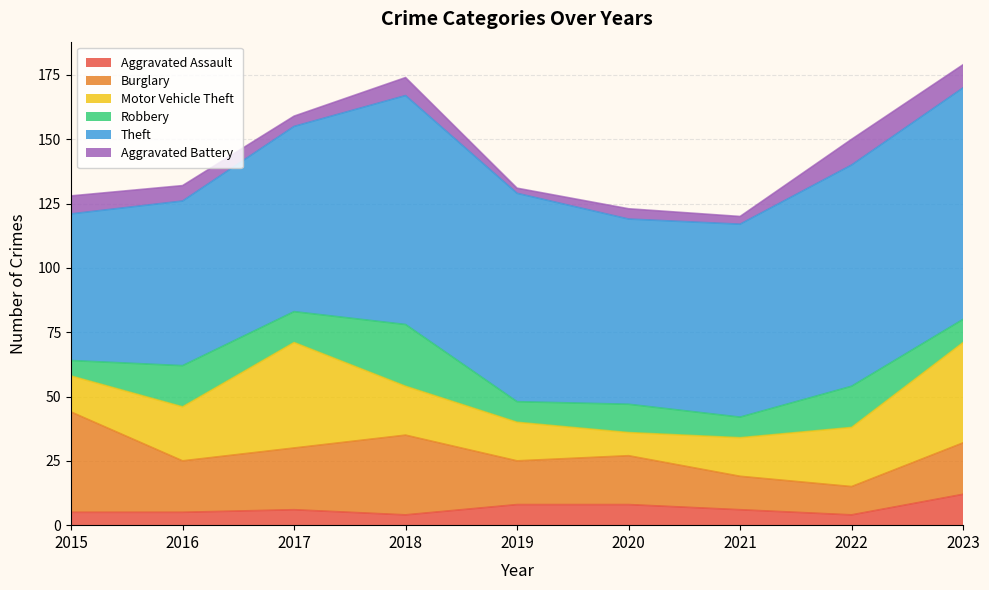

At which category is the sum across all series the highest?

2023